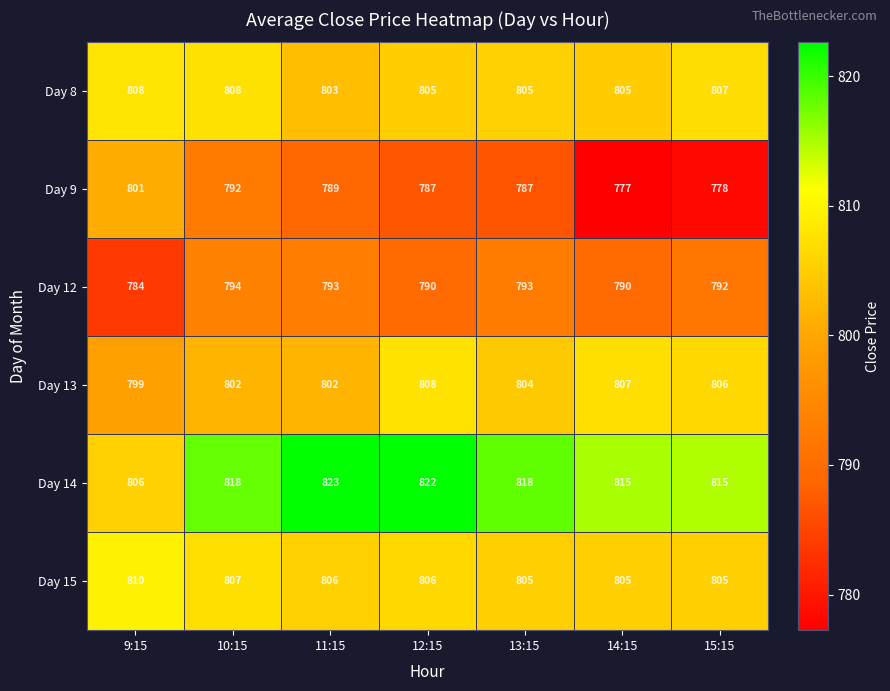

How many Day 13 values are between 802 and 807?

5